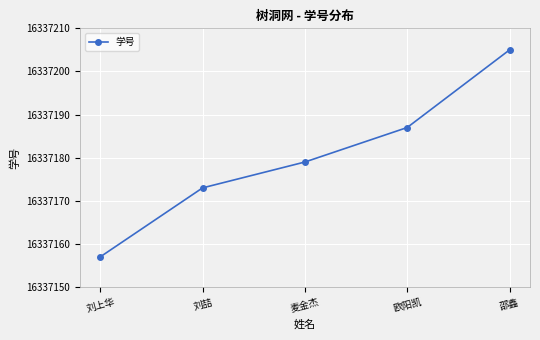

Rank the categories by value from lowest to highest.

刘上华, 刘喆, 麦金杰, 欧阳凯, 邵鑫